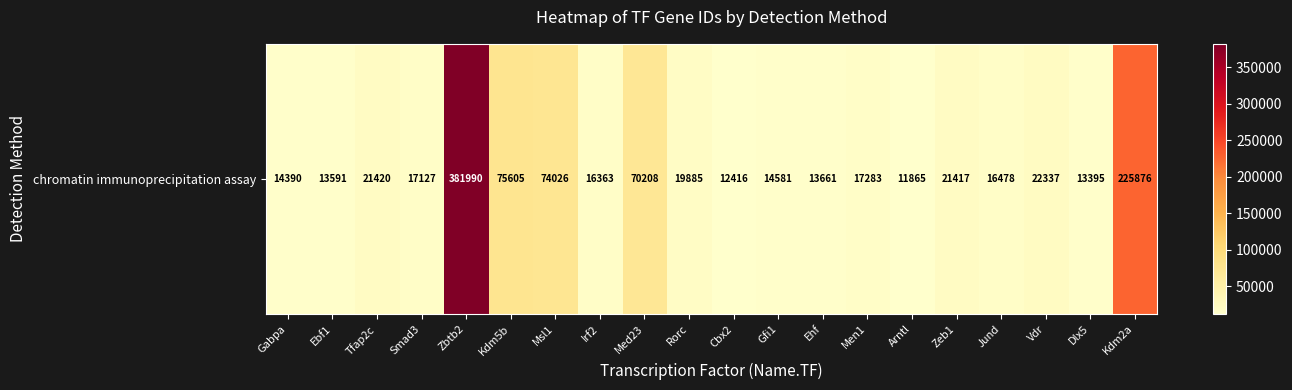

How many categories are shown in the chart?

20